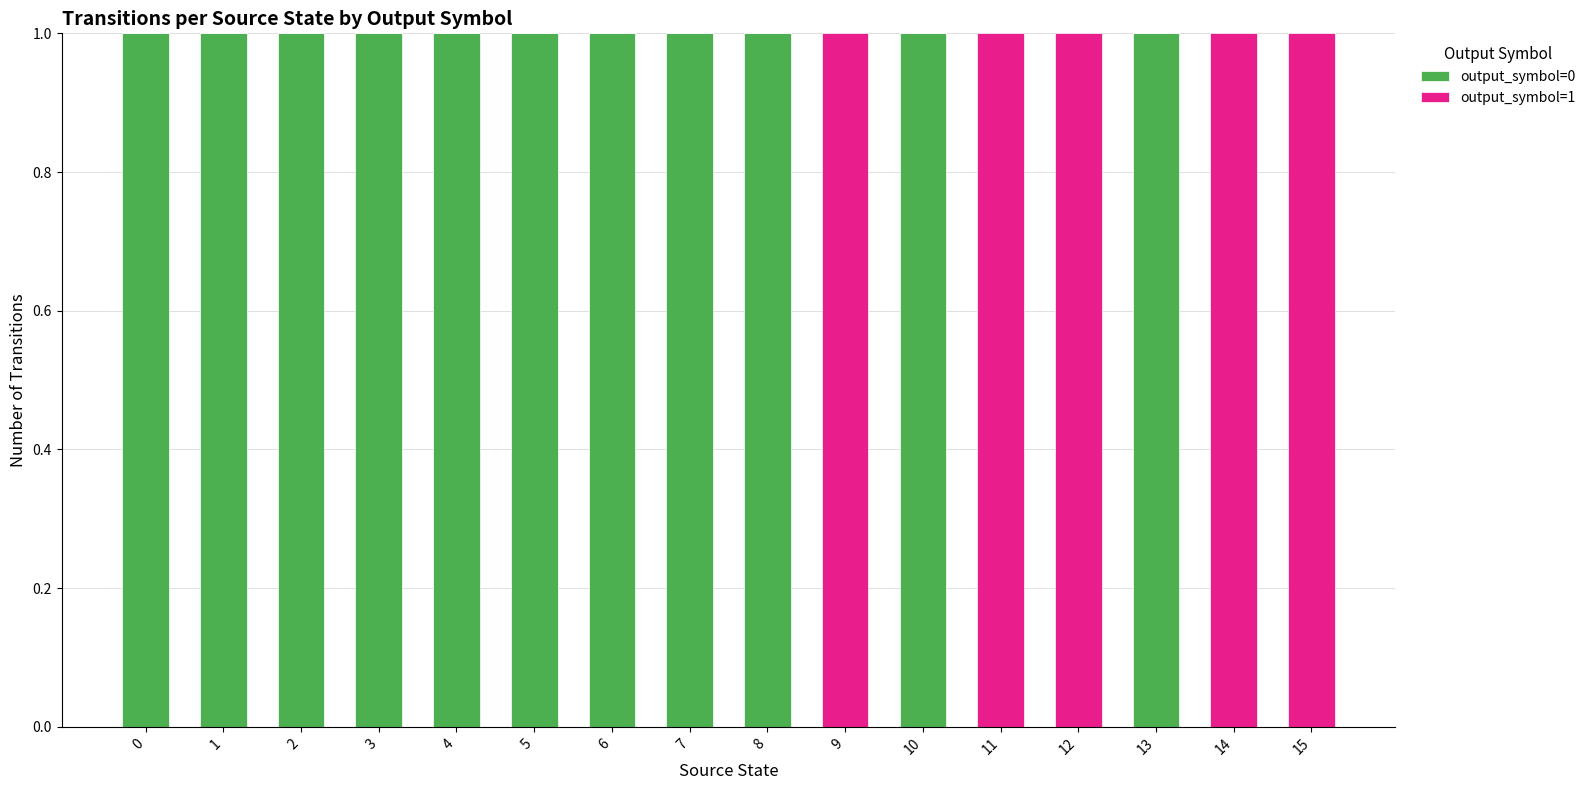

Is it true that output_symbol=0 equals 1 at 7?

True